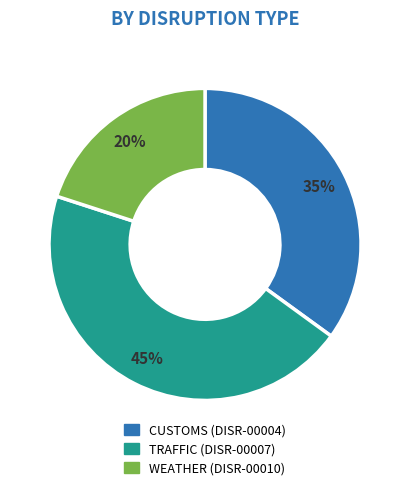

To the nearest percent, what is the average slice percentage?

33%